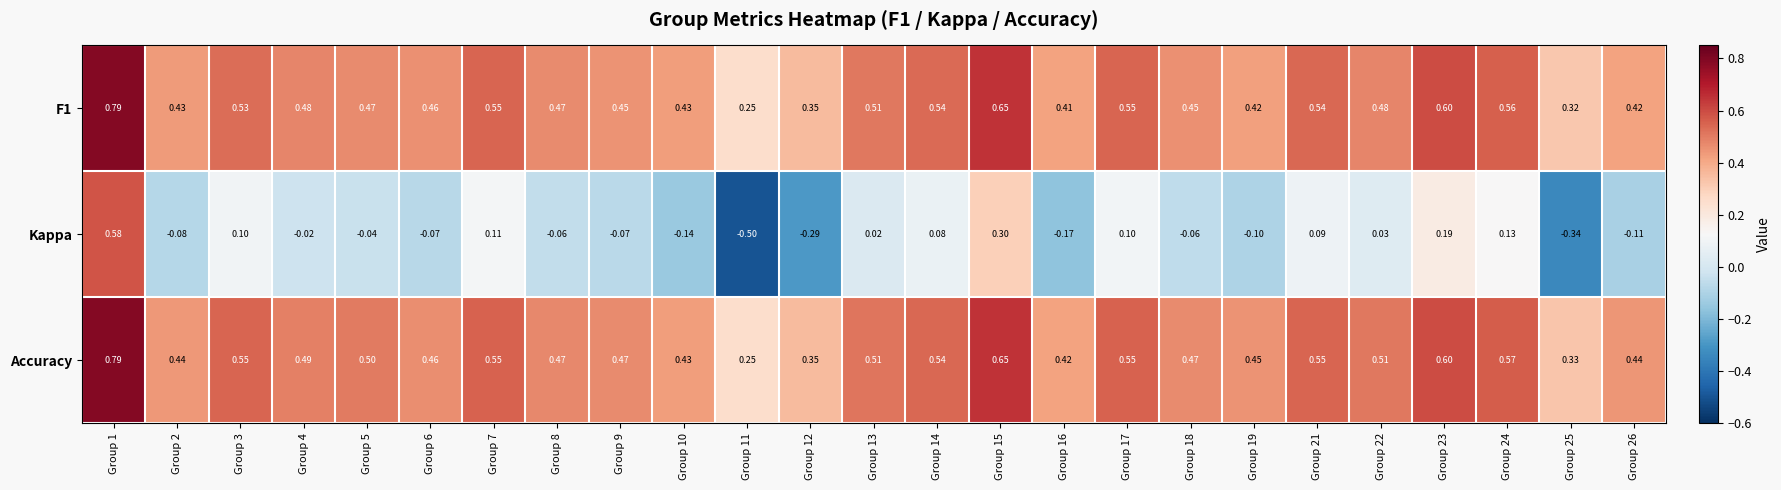

Which series has the largest range (max minus min)?

Kappa